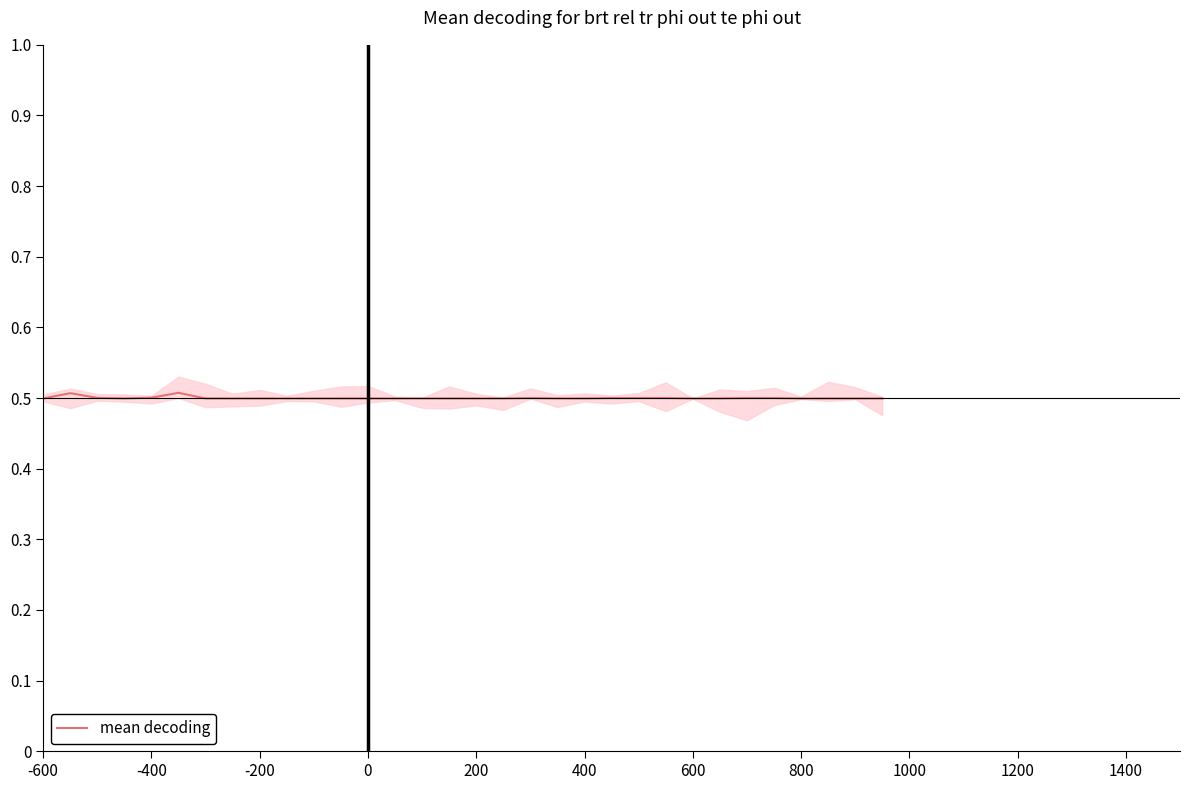

How many lines are shown in the chart?

1